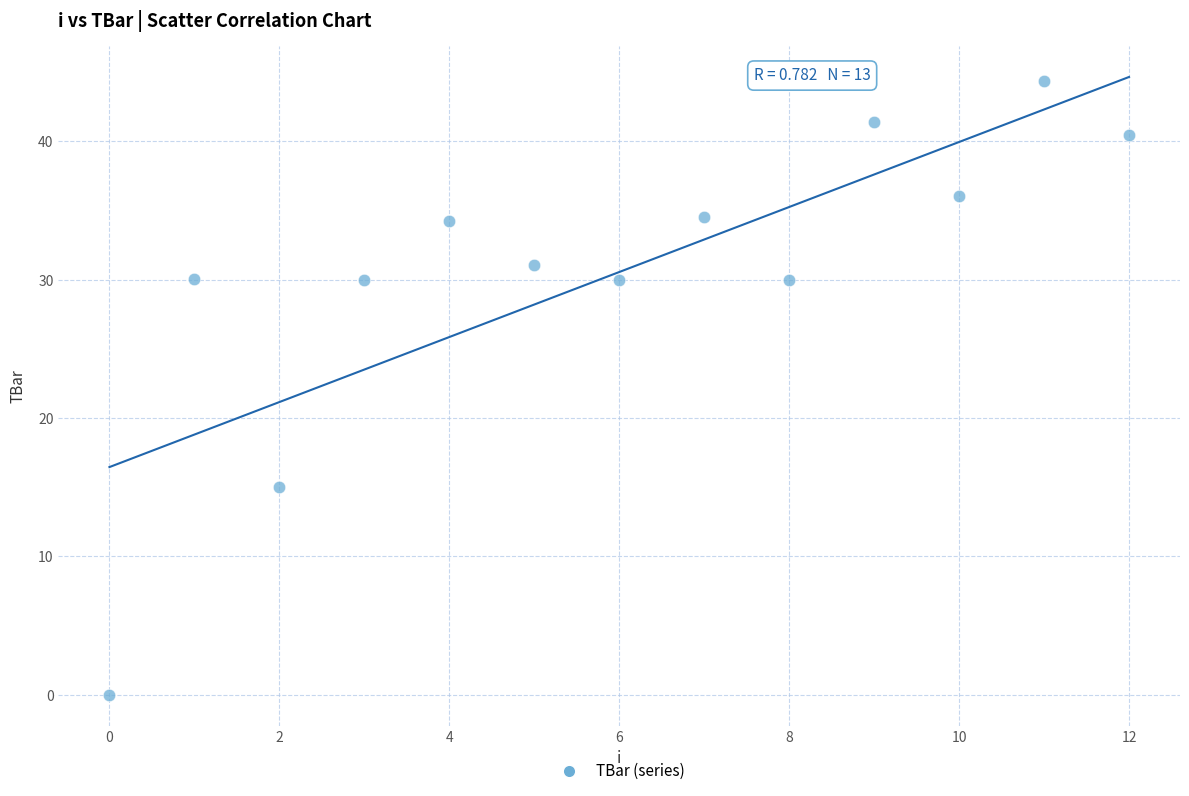

What Y value in the scatter plot is closest to 22?

15.0